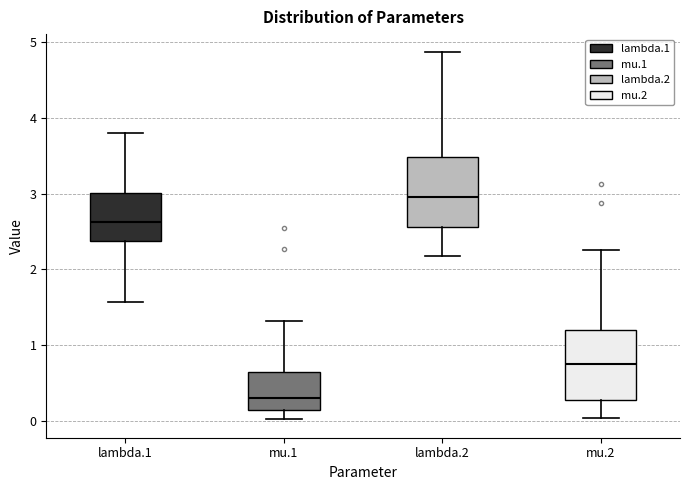

Reading left to right, transcribe this box plot: for each box, give where its median line is, the range the box spans, and where its two whiskers end, as read against the y-axis. The values are not printed on the chart, so give them approximately, as read against the axis.

lambda.1: median 2.6, box 2.4 to 3.0, whiskers 1.6 to 3.8
mu.1: median 0.3, box 0.1 to 0.7, whiskers 0.0 to 1.3
lambda.2: median 3.0, box 2.6 to 3.5, whiskers 2.2 to 4.9
mu.2: median 0.8, box 0.3 to 1.2, whiskers 0.0 to 2.3